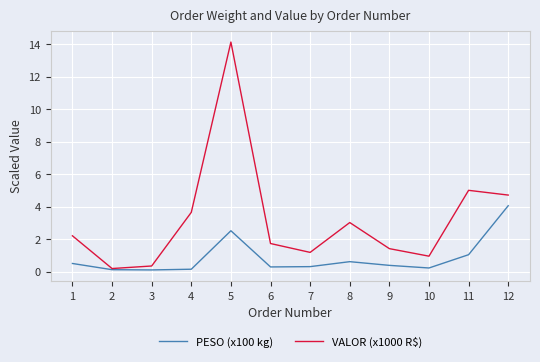

How many lines are shown in the chart?

2